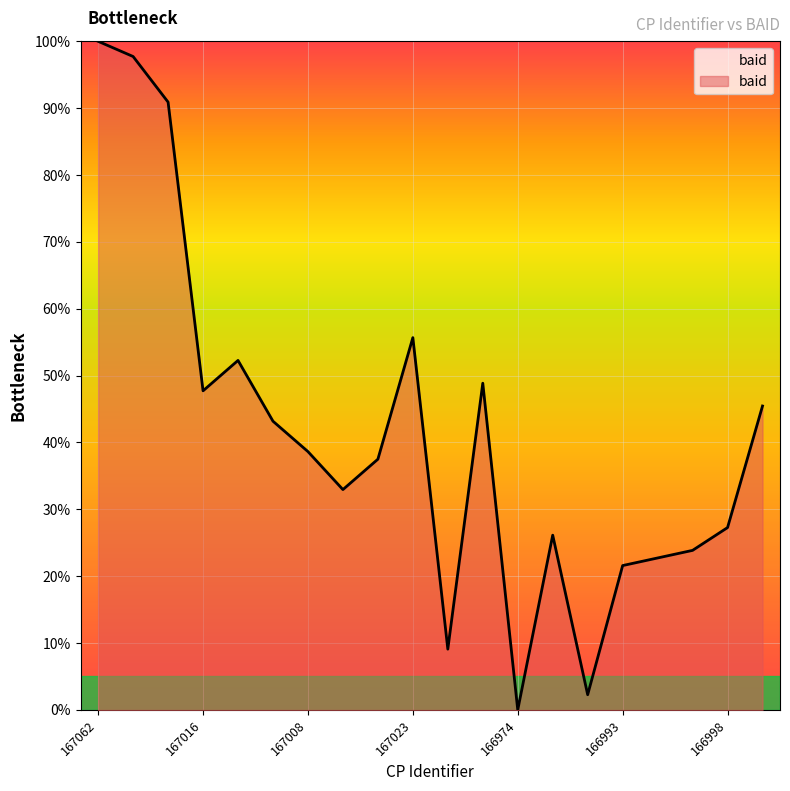

What is the maximum value shown in the chart?

100.0